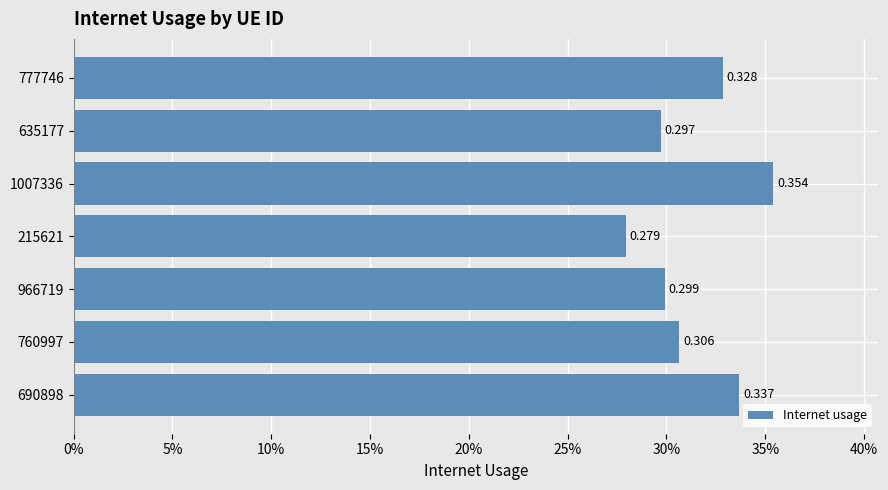

Rank the categories by value from lowest to highest.

215621, 635177, 966719, 760997, 777746, 690898, 1007336